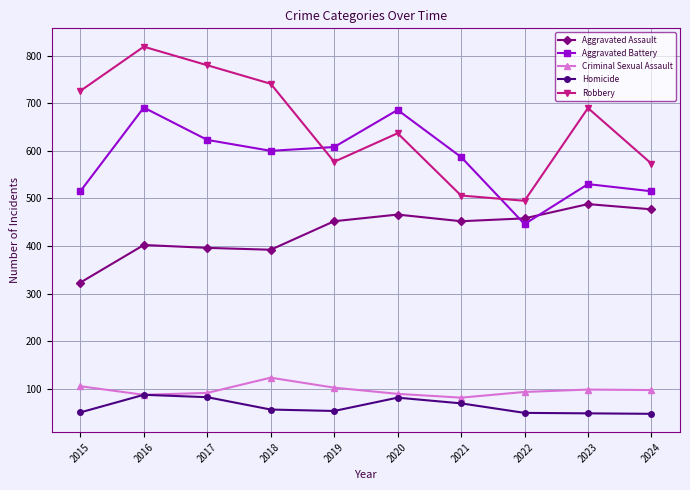

What is the greatest value displayed?

819